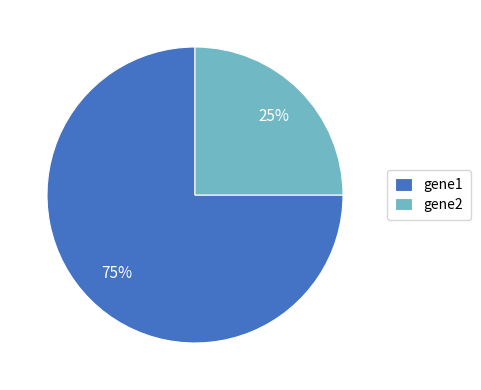

Does gene1 represent more than half of the total?

Yes